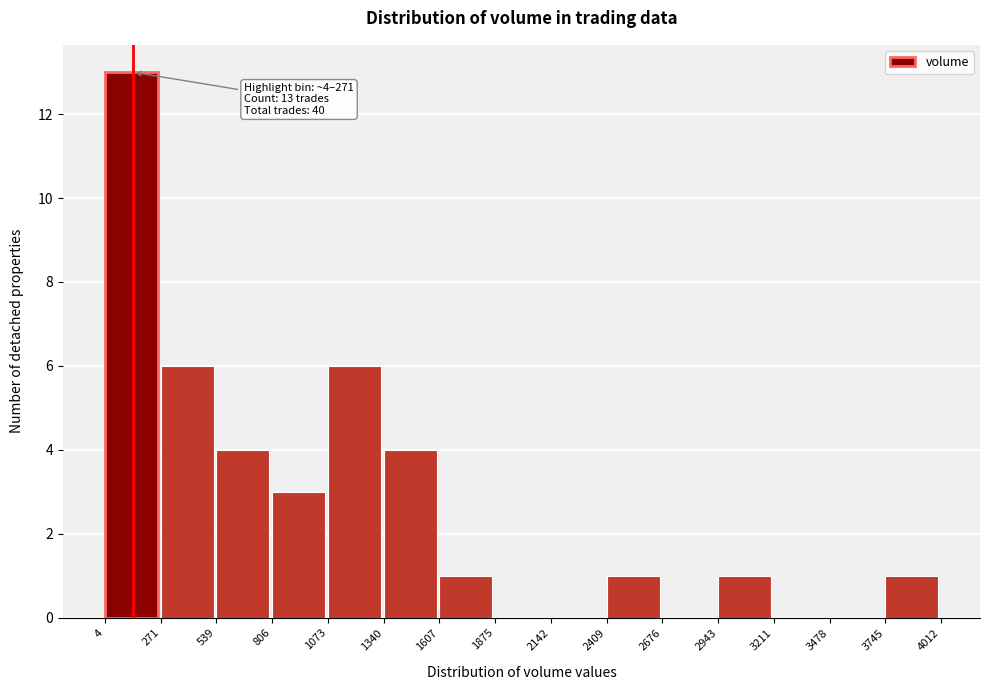

Which range on the x-axis has the tallest bar?

4 to 271